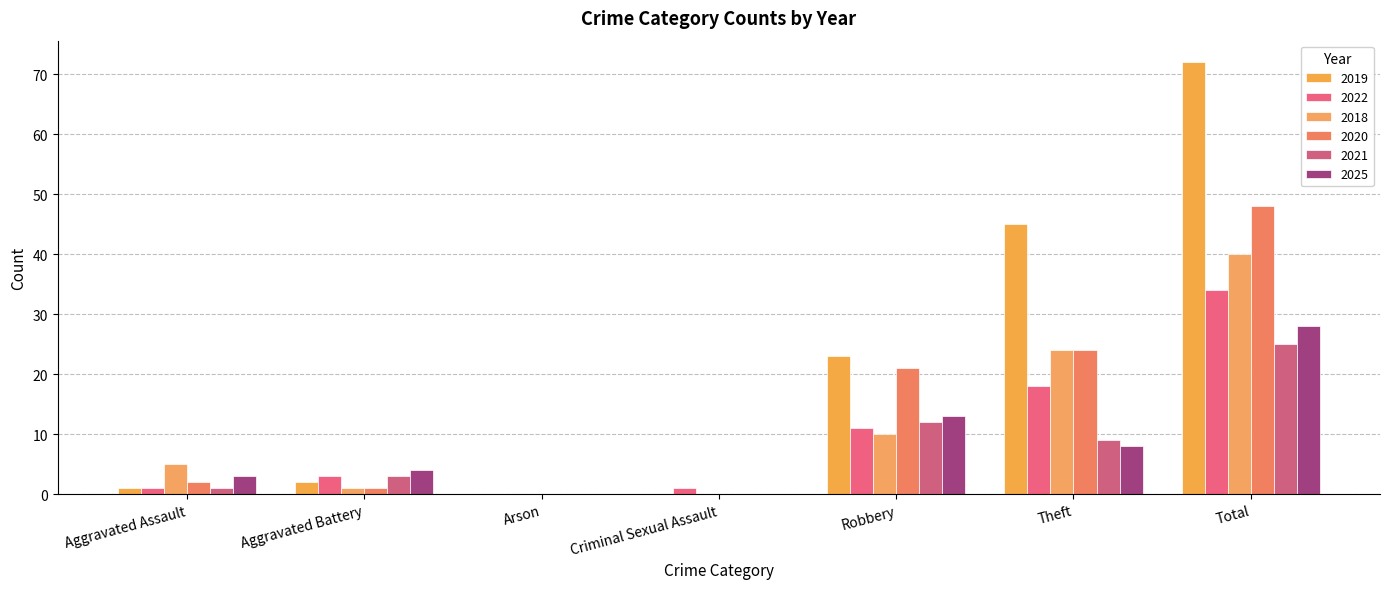

Is it true that 2025 equals 3 at Aggravated Assault?

True